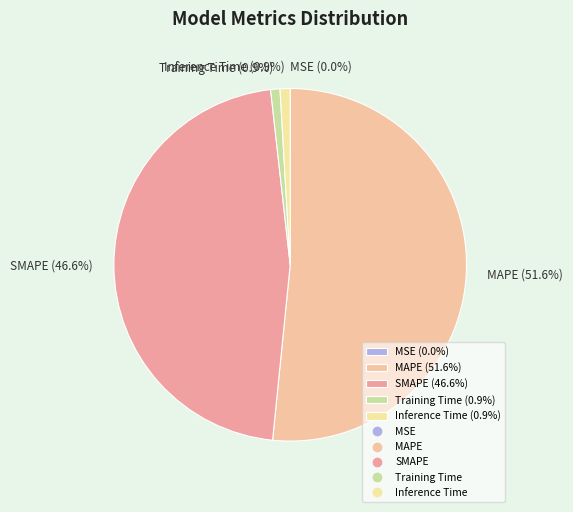

The Training Time slice represents 13% of the pie. True or false?

False